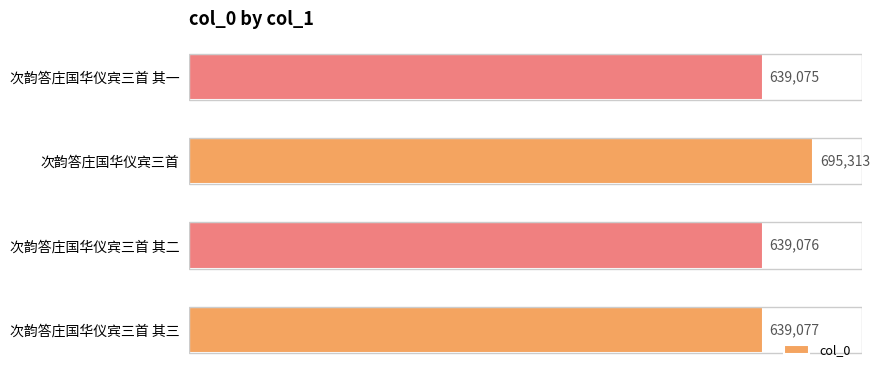

Reading top to bottom, extract all data points from this chart.

次韵答庄国华仪宾三首 其一=639075	次韵答庄国华仪宾三首=695313	次韵答庄国华仪宾三首 其二=639076	次韵答庄国华仪宾三首 其三=639077